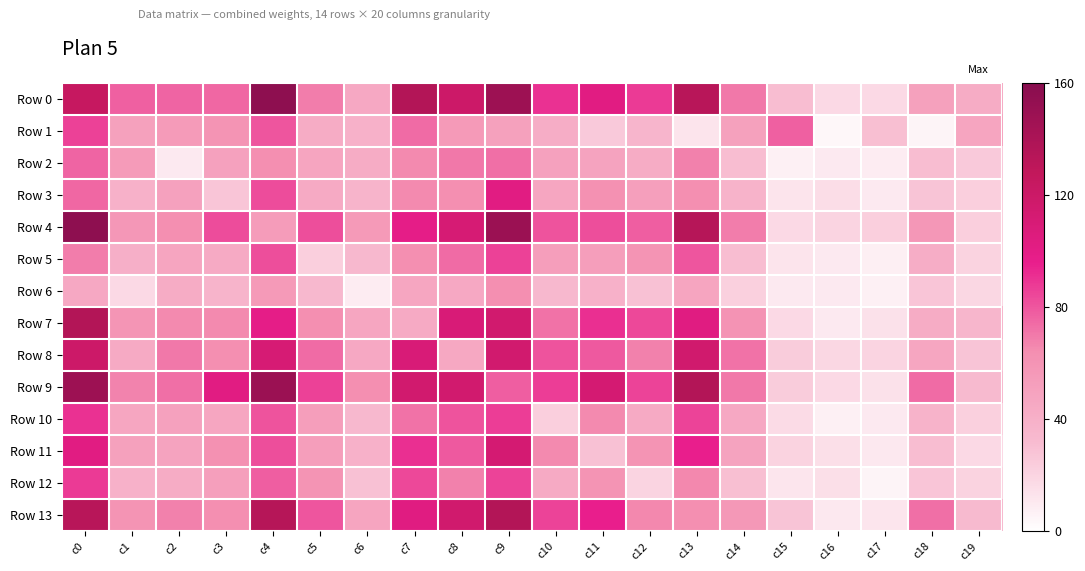

Reading right to left, transcribe all the data shown in this chart.

Row 0: c19=43	c18=51	c17=18	c16=18	c15=31	c14=70	c13=133	c12=88	c11=102	c10=90	c9=148	c8=119	c7=136	c6=45	c5=69	c4=156	c3=75	c2=76	c1=77	c0=124
Row 1: c19=48	c18=5	c17=30	c16=4	c15=77	c14=51	c13=13	c12=36	c11=25	c10=42	c9=51	c8=56	c7=74	c6=39	c5=43	c4=80	c3=60	c2=55	c1=51	c0=86
Row 2: c19=25	c18=31	c17=9	c16=10	c15=7	c14=31	c13=68	c12=43	c11=49	c10=50	c9=73	c8=70	c7=65	c6=43	c5=48	c4=64	c3=50	c2=10	c1=55	c0=76
Row 3: c19=23	c18=28	c17=10	c16=16	c15=13	c14=38	c13=64	c12=52	c11=62	c10=47	c9=102	c8=64	c7=65	c6=37	c5=44	c4=83	c3=27	c2=50	c1=39	c0=75
Row 4: c19=23	c18=58	c17=23	c16=20	c15=18	c14=69	c13=134	c12=78	c11=82	c10=81	c9=149	c8=111	c7=99	c6=56	c5=82	c4=54	c3=83	c2=64	c1=58	c0=156
Row 5: c19=21	c18=42	c17=8	c16=10	c15=13	c14=31	c13=80	c12=60	c11=53	c10=53	c9=86	c8=74	c7=64	c6=34	c5=23	c4=82	c3=44	c2=48	c1=40	c0=69
Row 6: c19=19	c18=27	c17=7	c16=10	c15=10	c14=22	c13=48	c12=29	c11=39	c10=34	c9=64	c8=45	c7=47	c6=9	c5=34	c4=56	c3=37	c2=43	c1=18	c0=45
Row 7: c19=35	c18=43	c17=14	c16=10	c15=18	c14=61	c13=103	c12=84	c11=91	c10=72	c9=115	c8=109	c7=44	c6=47	c5=64	c4=99	c3=65	c2=65	c1=59	c0=136
Row 8: c19=28	c18=47	c17=20	c16=19	c15=24	c14=72	c13=116	c12=68	c11=79	c10=81	c9=115	c8=46	c7=109	c6=45	c5=74	c4=111	c3=64	c2=70	c1=44	c0=119
Row 9: c19=33	c18=74	c17=14	c16=18	c15=24	c14=70	c13=136	c12=85	c11=113	c10=87	c9=78	c8=115	c7=115	c6=64	c5=86	c4=149	c3=102	c2=73	c1=67	c0=148
Row 10: c19=22	c18=38	c17=10	c16=7	c15=17	c14=45	c13=85	c12=44	c11=65	c10=23	c9=87	c8=81	c7=72	c6=34	c5=53	c4=81	c3=47	c2=50	c1=47	c0=90
Row 11: c19=18	c18=31	c17=11	c16=15	c15=21	c14=49	c13=96	c12=60	c11=29	c10=65	c9=113	c8=79	c7=91	c6=39	c5=53	c4=82	c3=62	c2=49	c1=51	c0=102
Row 12: c19=21	c18=27	c17=5	c16=15	c15=12	c14=30	c13=66	c12=20	c11=60	c10=44	c9=85	c8=68	c7=84	c6=29	c5=60	c4=78	c3=52	c2=43	c1=39	c0=88
Row 13: c19=33	c18=73	c17=12	c16=11	c15=28	c14=57	c13=64	c12=66	c11=96	c10=85	c9=136	c8=116	c7=103	c6=48	c5=80	c4=134	c3=64	c2=68	c1=60	c0=133